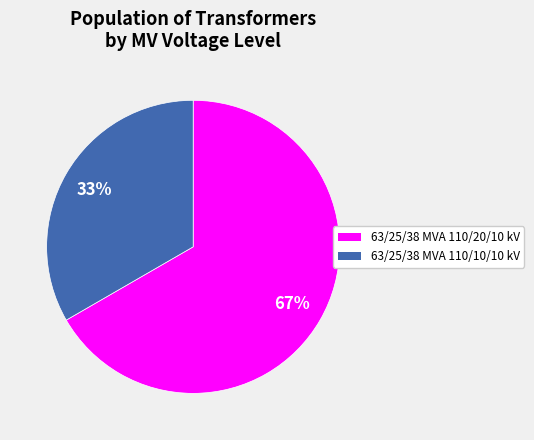

What is the ratio of the value at 63/25/38 MVA 110/10/10 kV to the value at 63/25/38 MVA 110/20/10 kV?

0.5